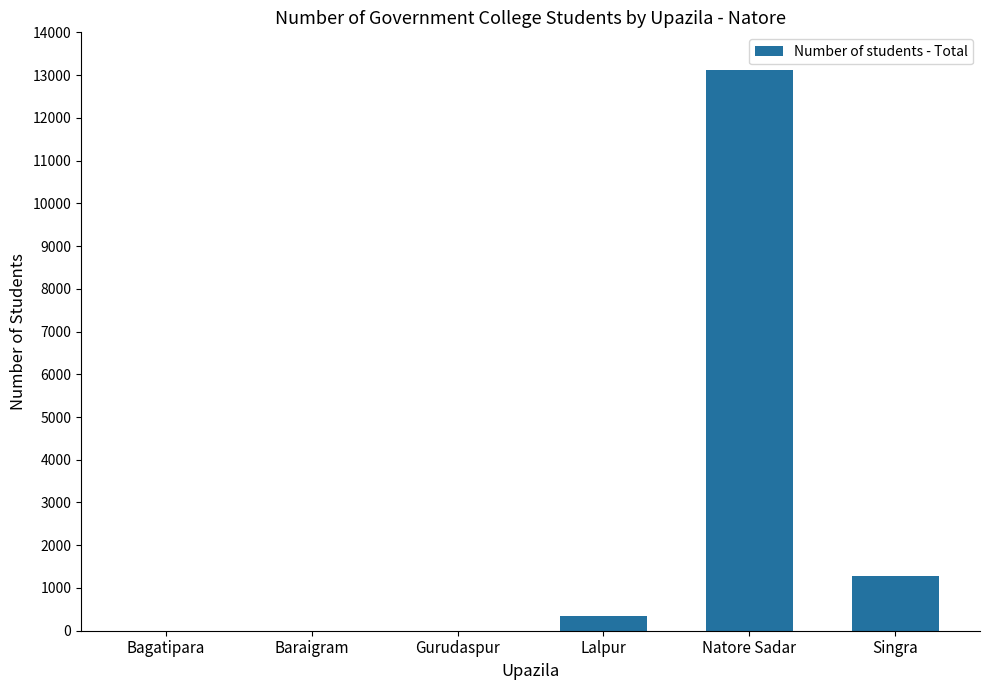

What is the maximum value shown in the chart?

13110